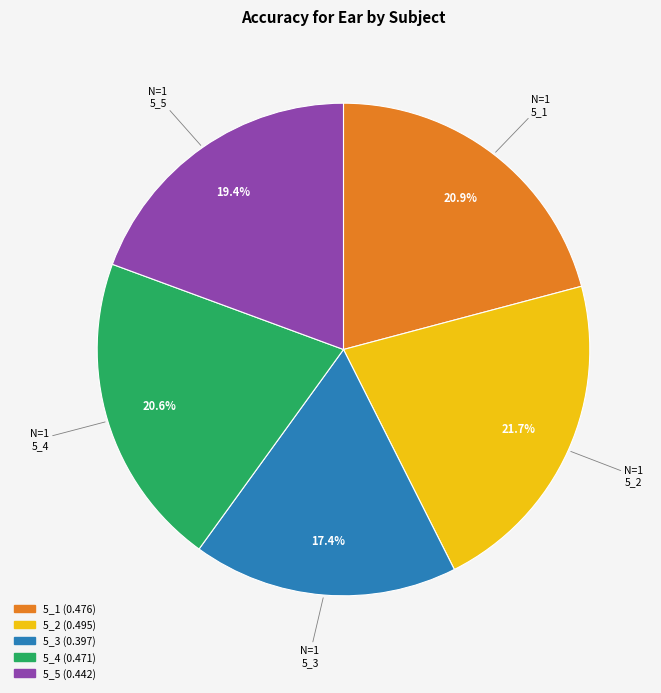

What is the smallest slice in the pie chart?

5_3